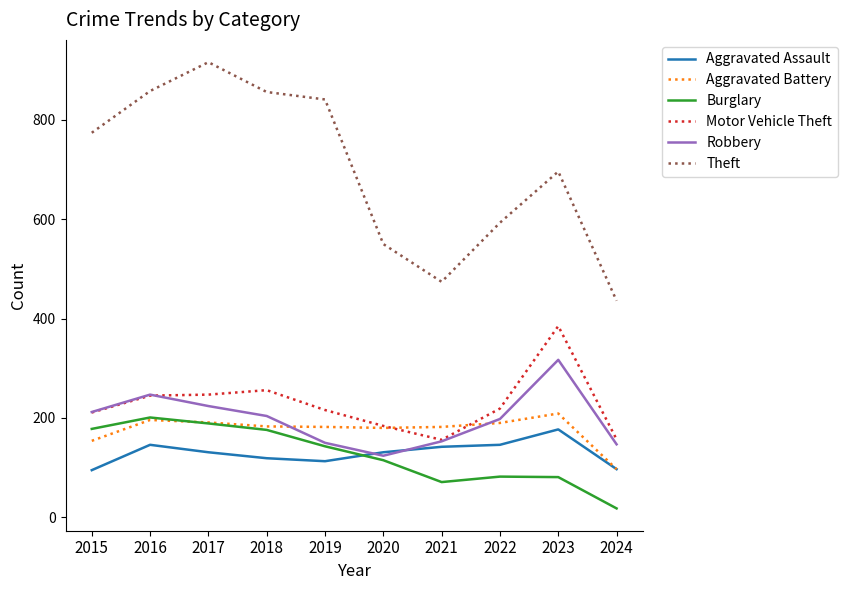

At 2022, list the series in order from smallest to largest.

Burglary, Aggravated Assault, Aggravated Battery, Robbery, Motor Vehicle Theft, Theft